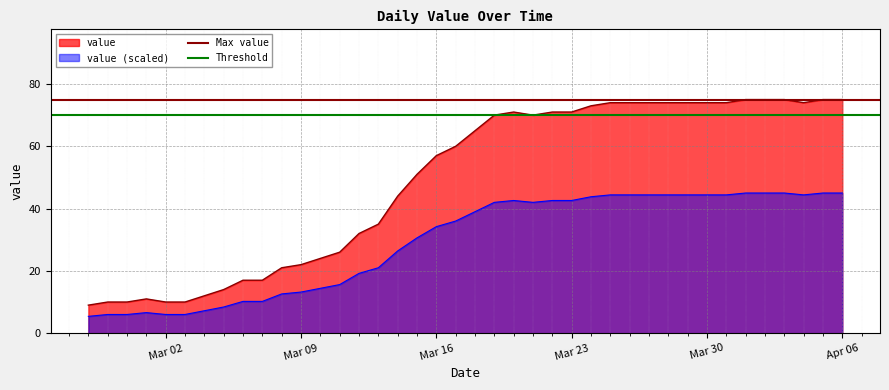

Which series has the largest total across all categories?

Max value